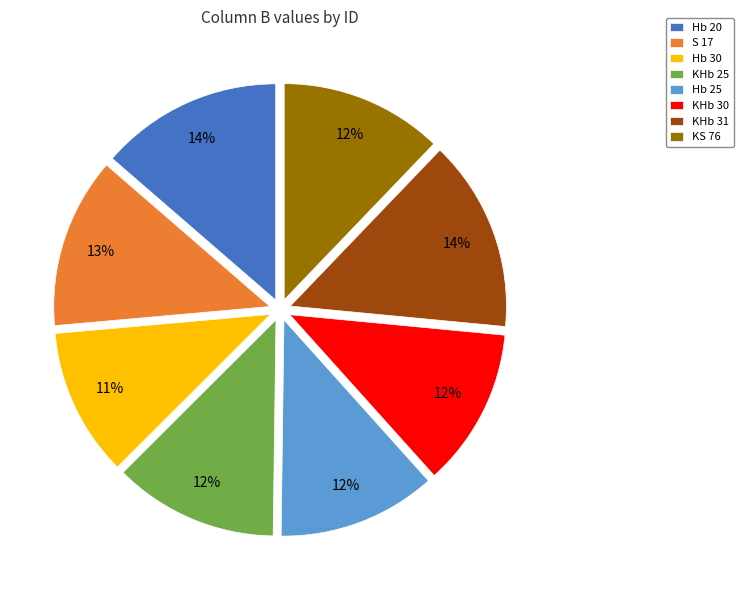

To the nearest percent, what percentage of the pie is KHb 25?

12%